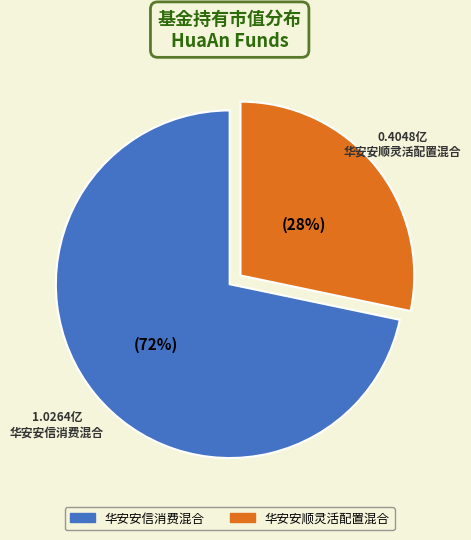

Rank the categories by value from highest to lowest.

华安安信消费混合, 华安安顺灵活配置混合